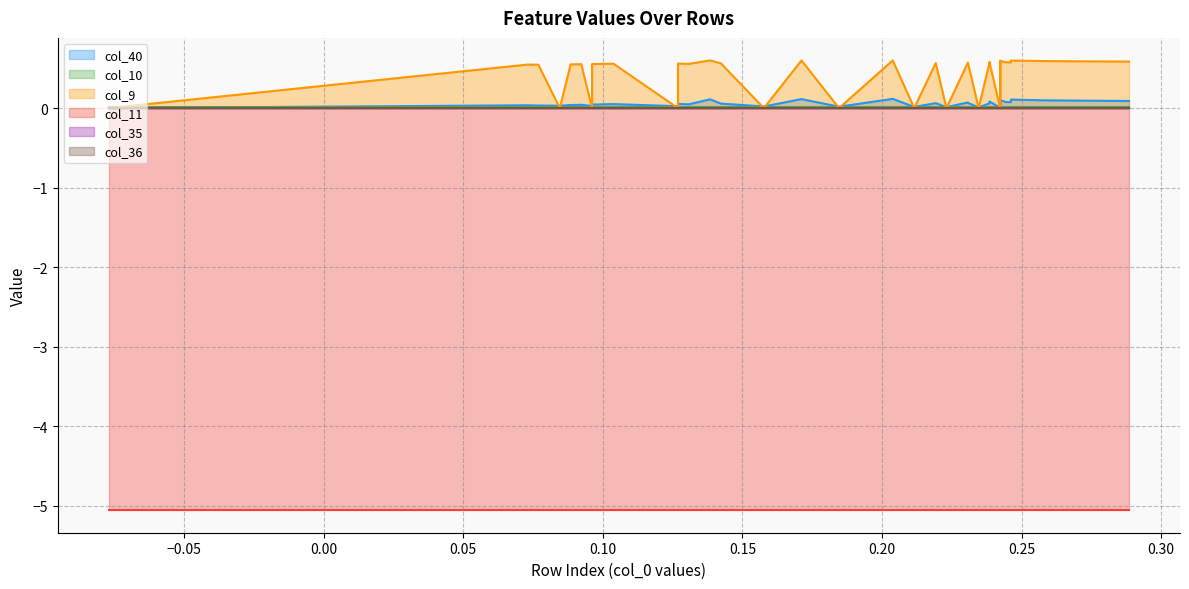

True or false: col_35 and col_40 cross at least once.

False